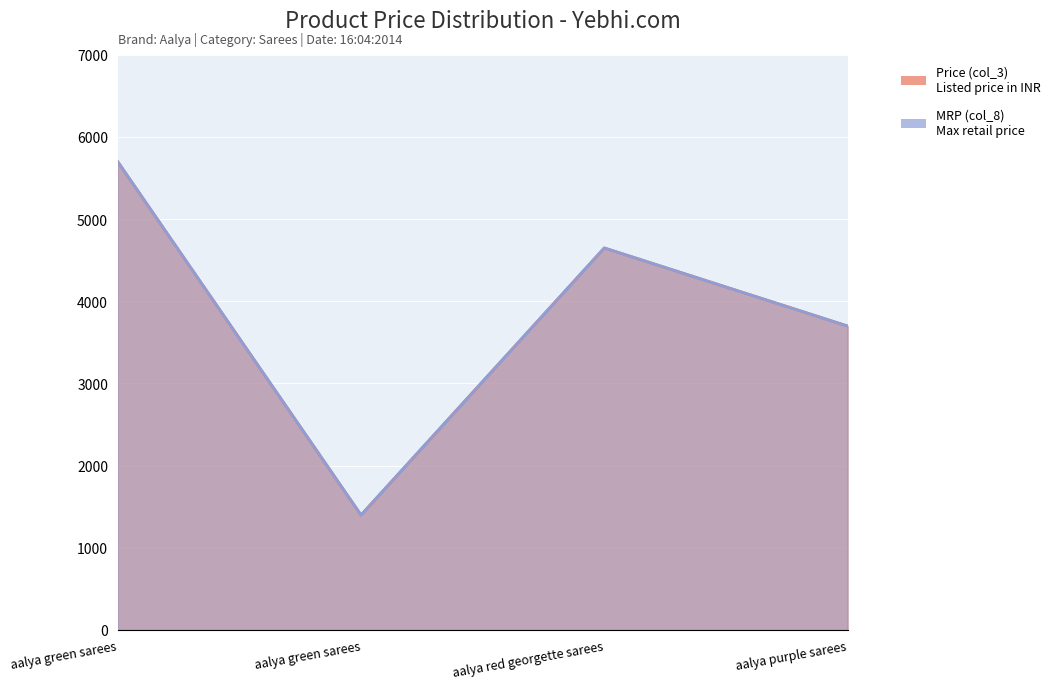

How many values in the MRP (col_8) series are below 4649?

2